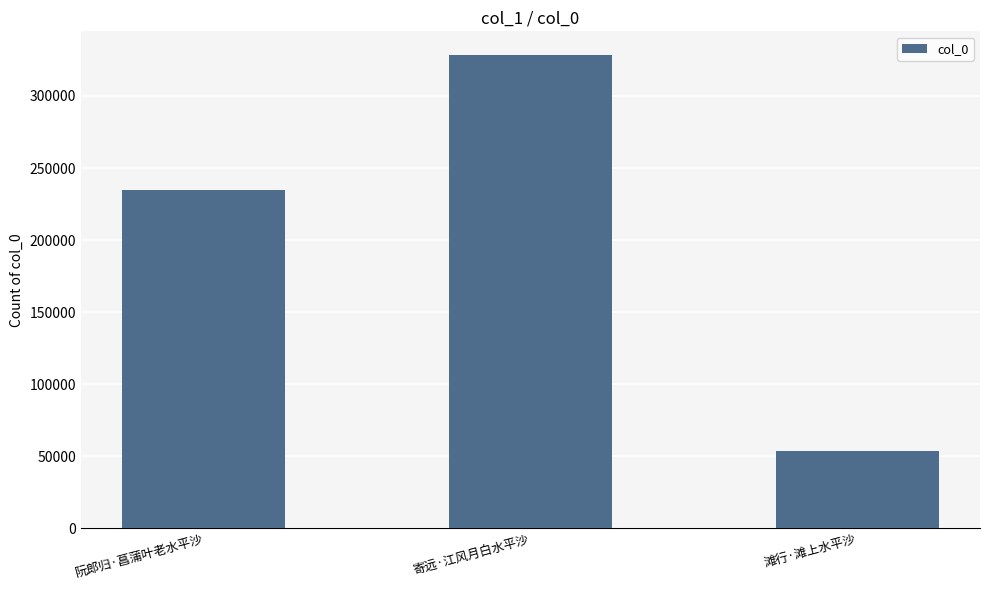

What is the value of the 2nd bar from the left?

328429